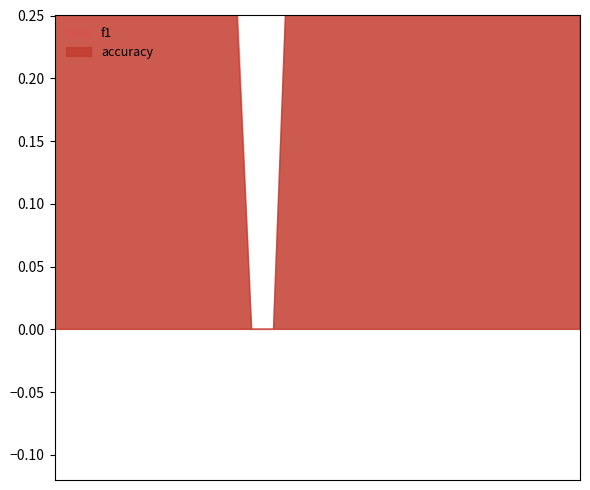

Rank the categories by accuracy value from highest to lowest.

8, 4, 19, 17, 18, 25, 23, 3, 15, 16, 26, 22, 1, 24, 5, 12, 13, 6, 7, 14, 21, 9, 2, 10, 11